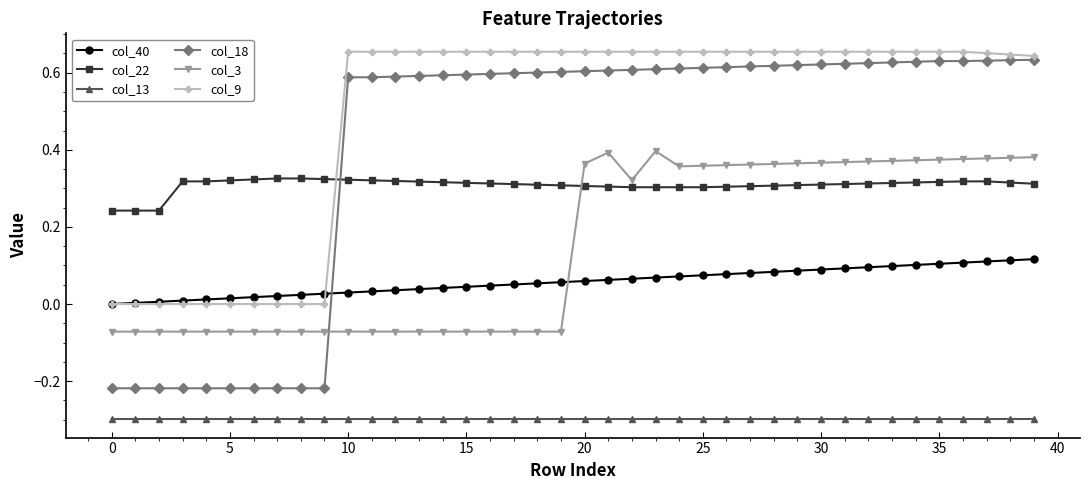

Does the chart have visible grid lines?

No